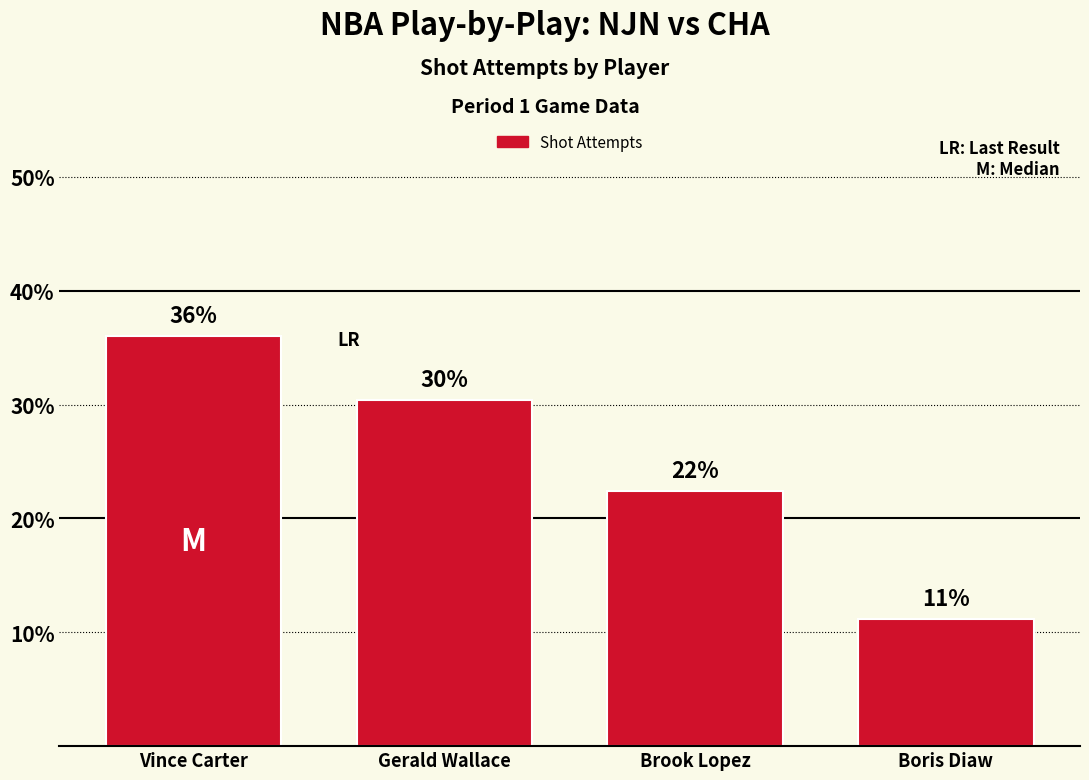

Reading left to right, transcribe all the data shown in this chart.

36.0	30.4	22.4	11.2